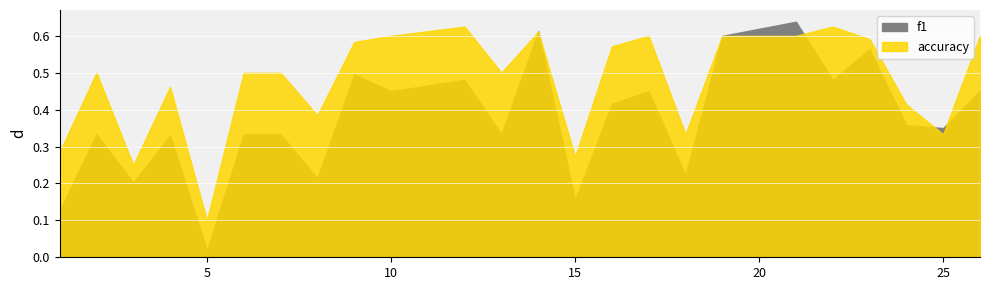

What is the sum of the accuracy values at 2 and 25?

0.8